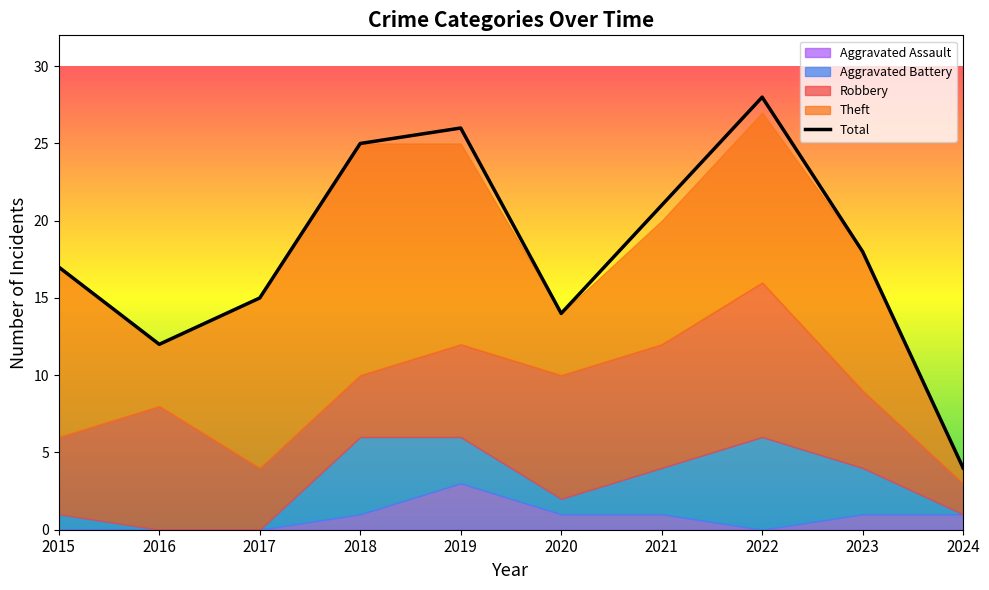

What value does the data have at 2021?

21